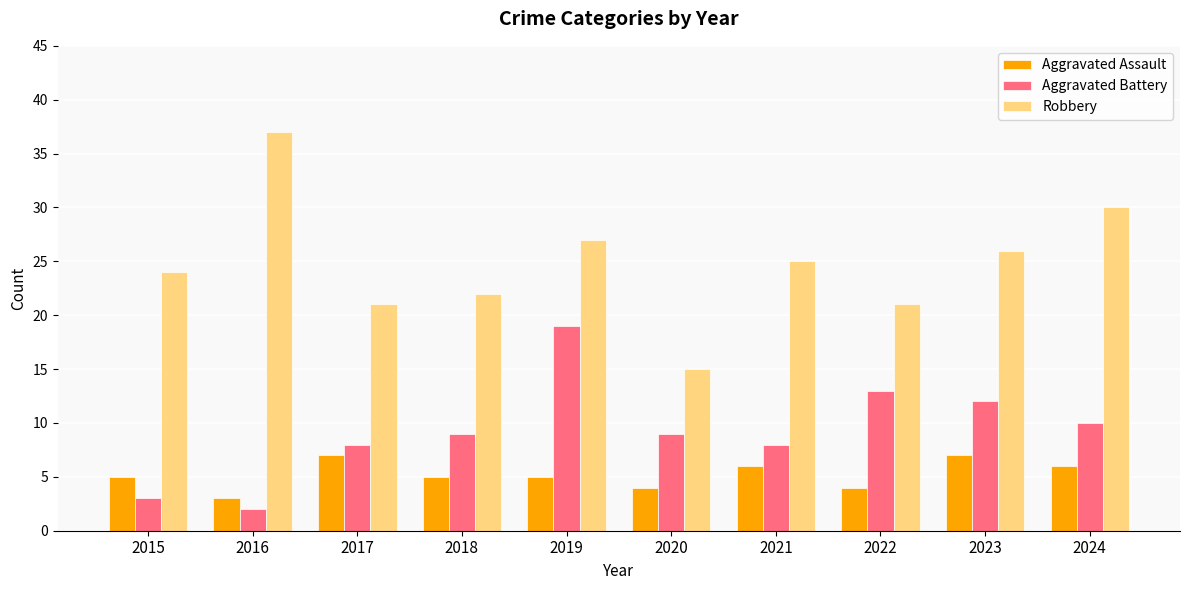

What is the value of the Robbery bar at the 2nd from the left?

37